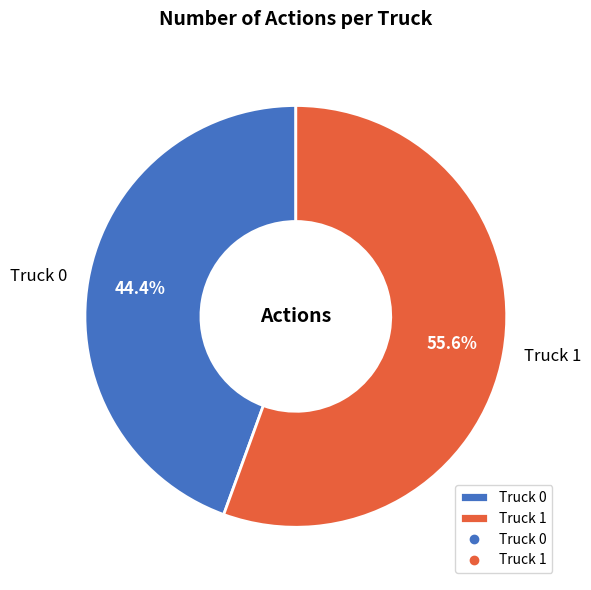

To the nearest percent, what is the average slice percentage?

50%